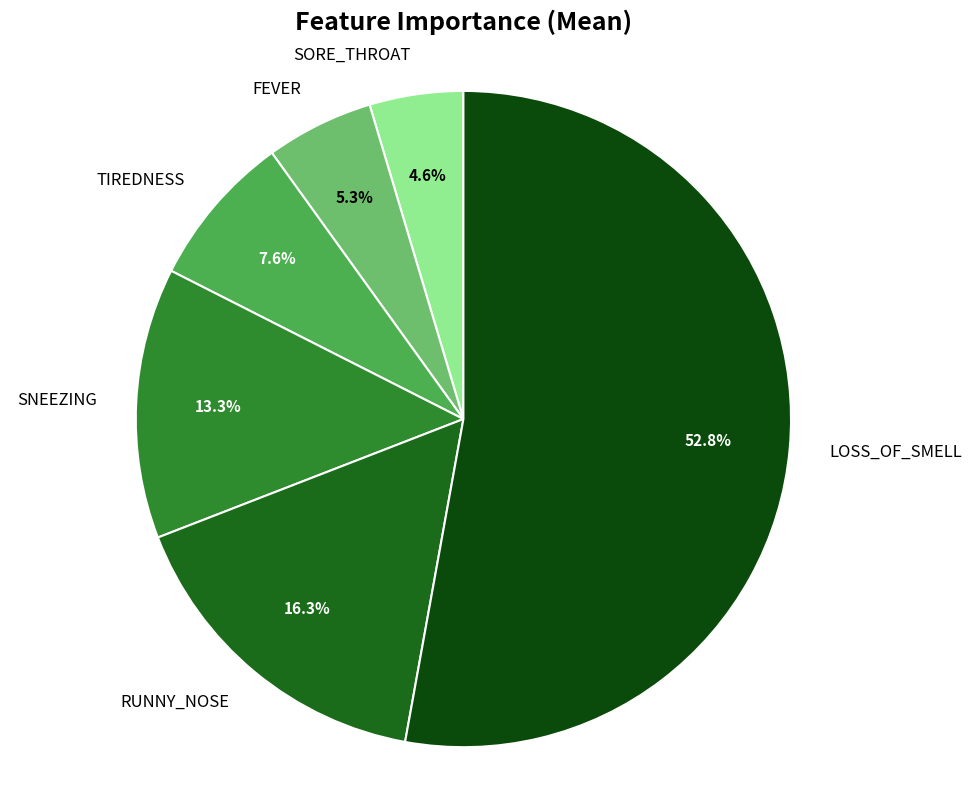

To the nearest percent, what is the combined percentage of FEVER and SORE_THROAT?

10%